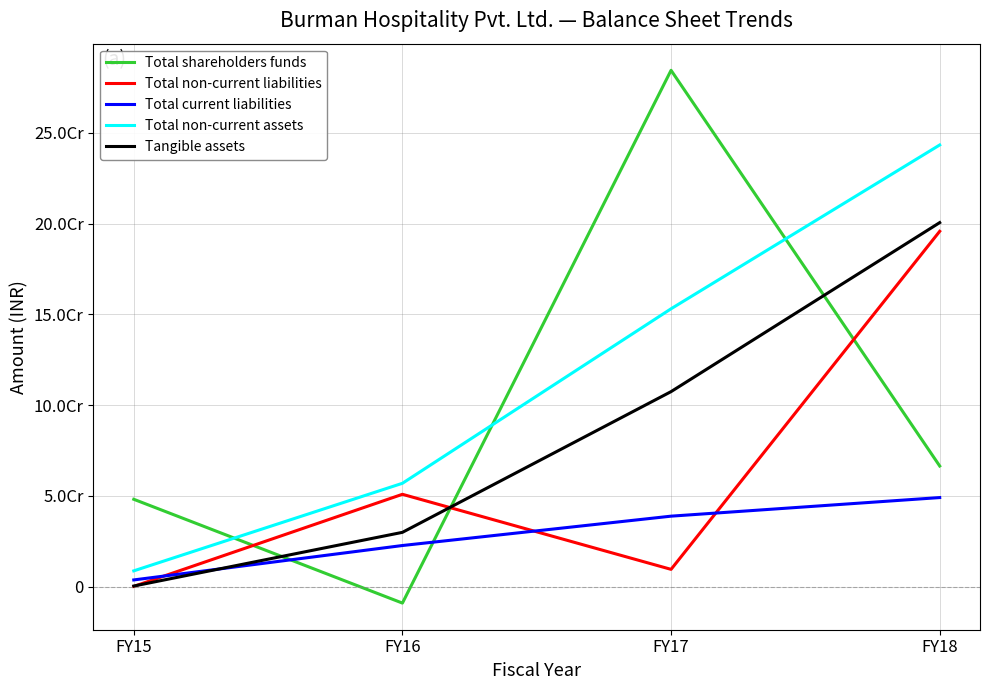

Is this an area chart (filled region under the line)?

No